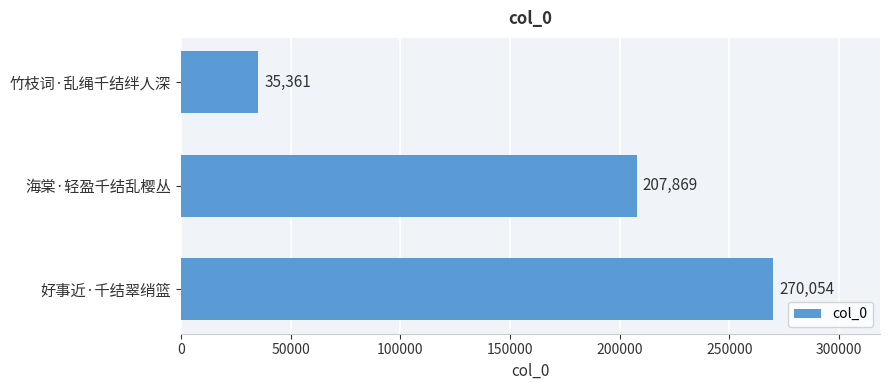

At which label is the value closest to 152707?

海棠·轻盈千结乱樱丛